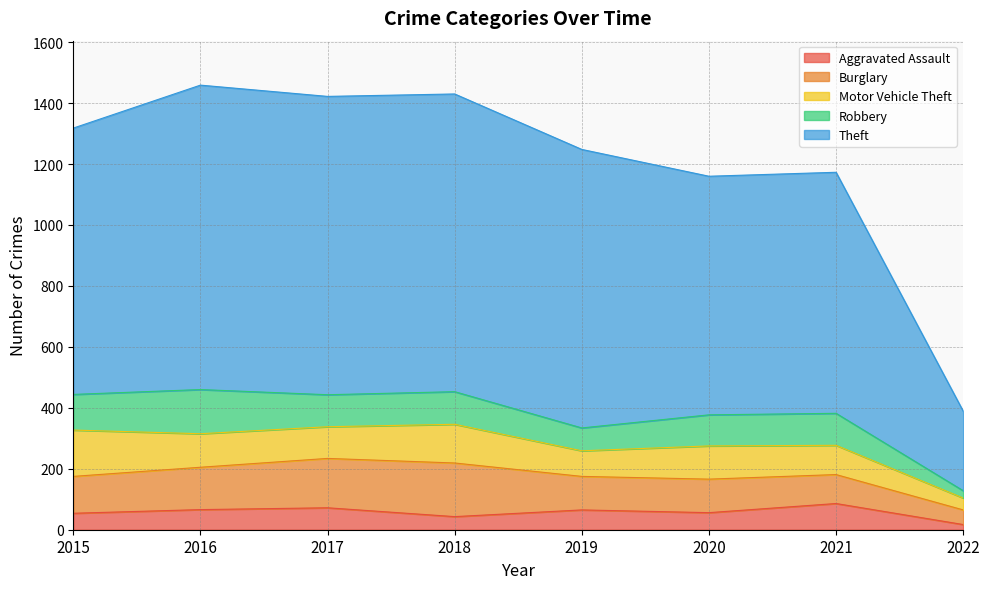

How many distinct data groups are displayed?

5